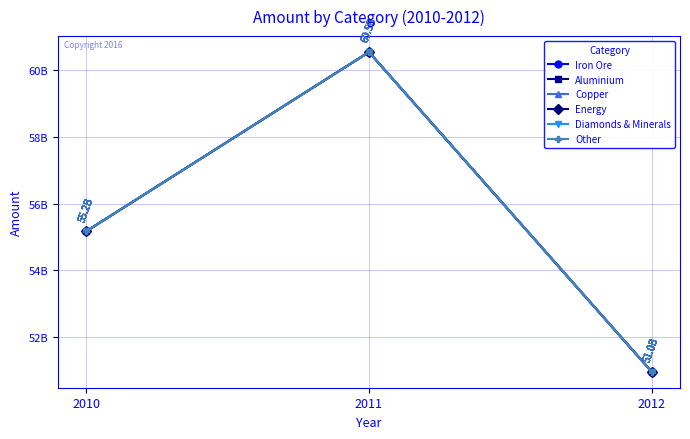

Is this an area chart (filled region under the line)?

No